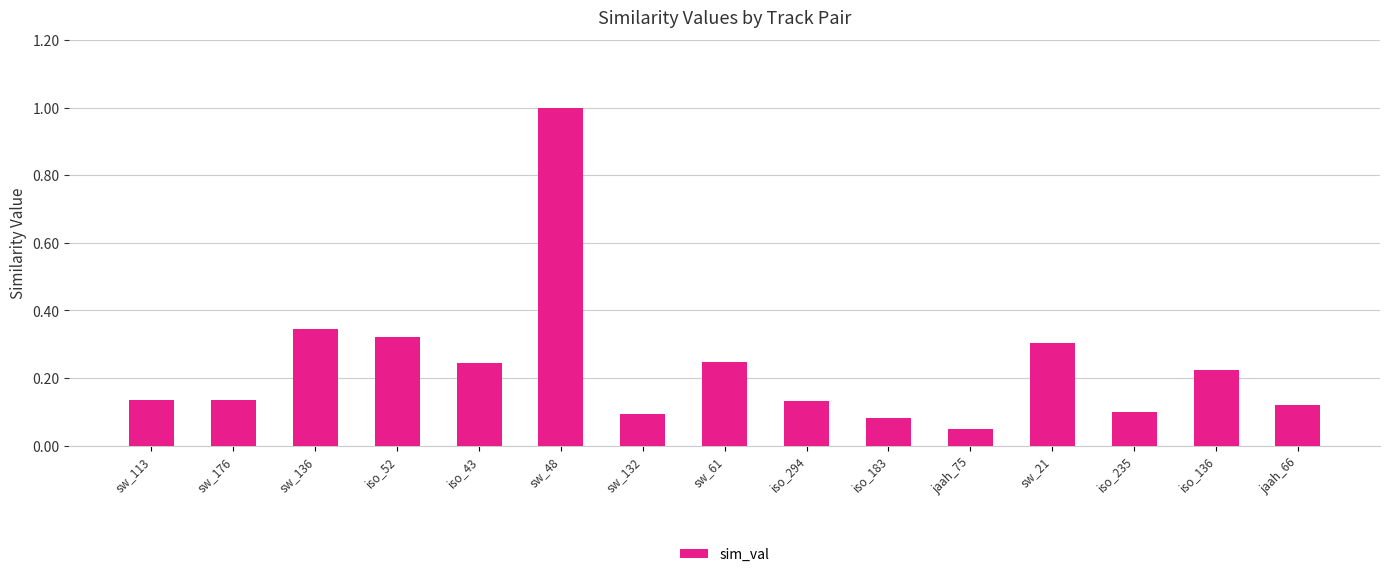

The value at jaah_66 is 0.1. True or false?

True